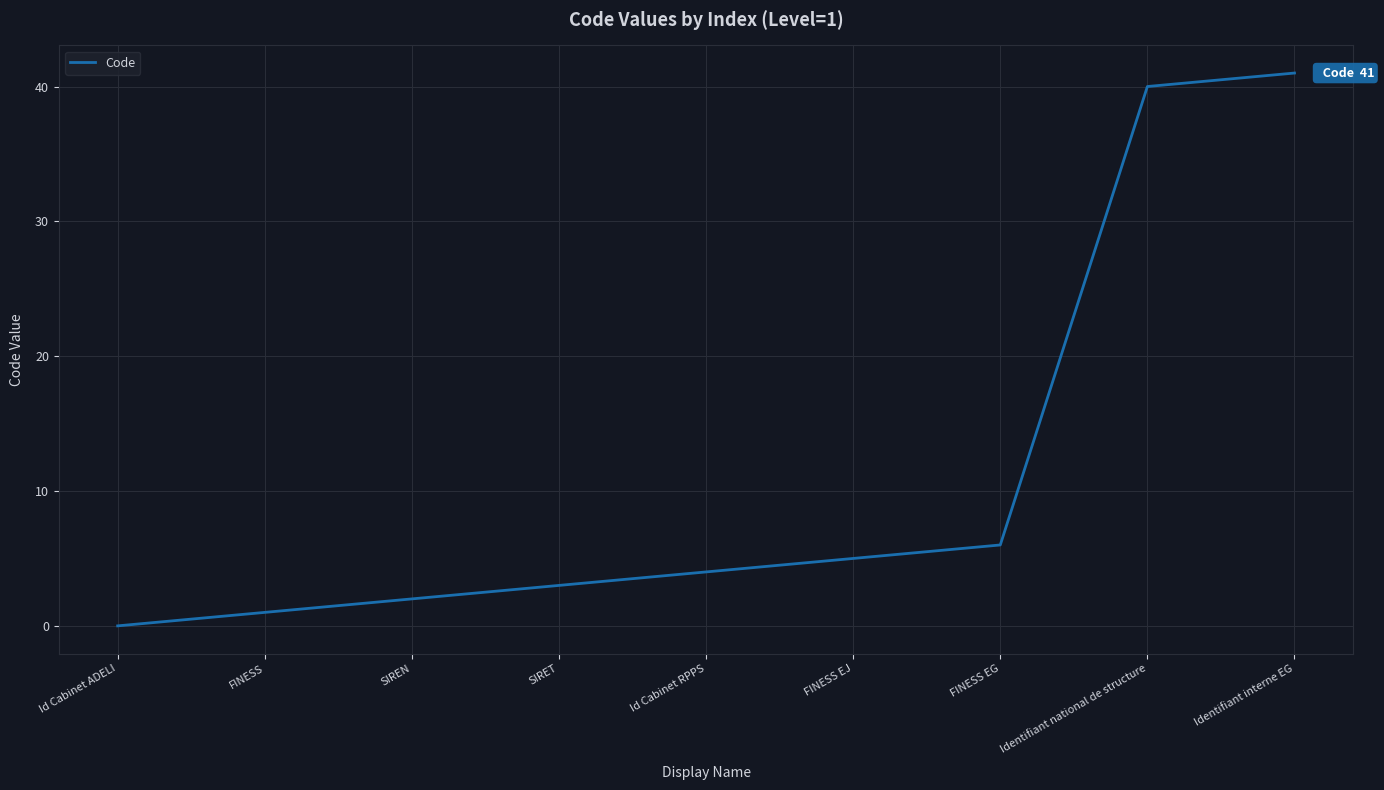

What is the greatest value displayed?

41